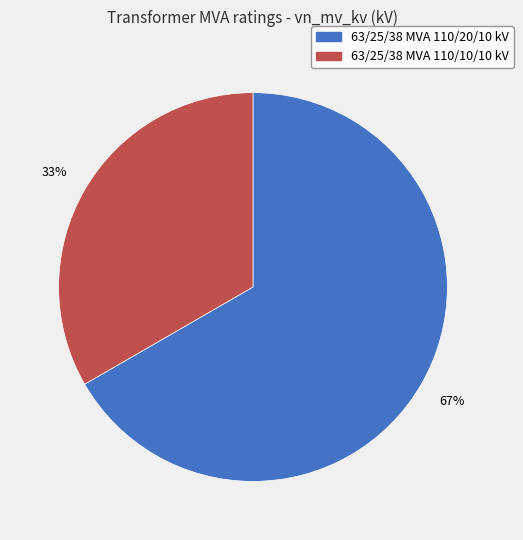

How many segments does this pie chart have?

2